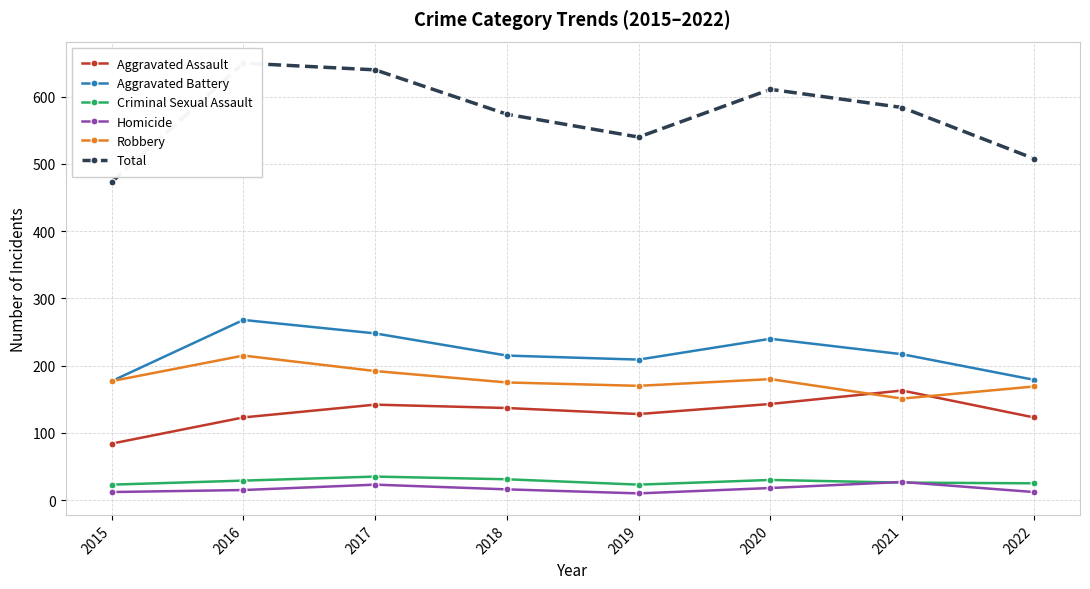

At which label is Total closest to 561?

2018